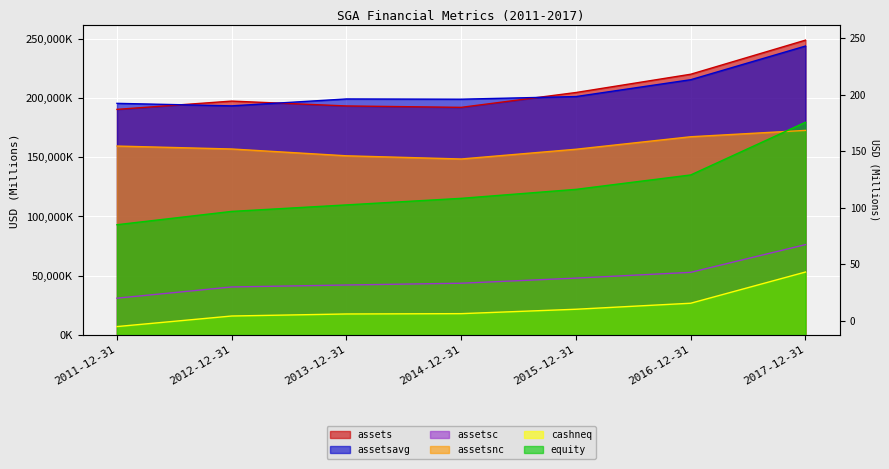

True or false: equity has more than 1 points higher than both neighbors.

False